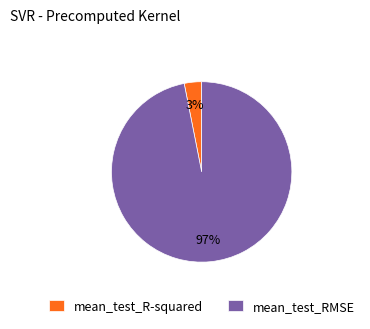

Combined, do mean_test_R-squared and mean_test_RMSE account for over 50%?

Yes